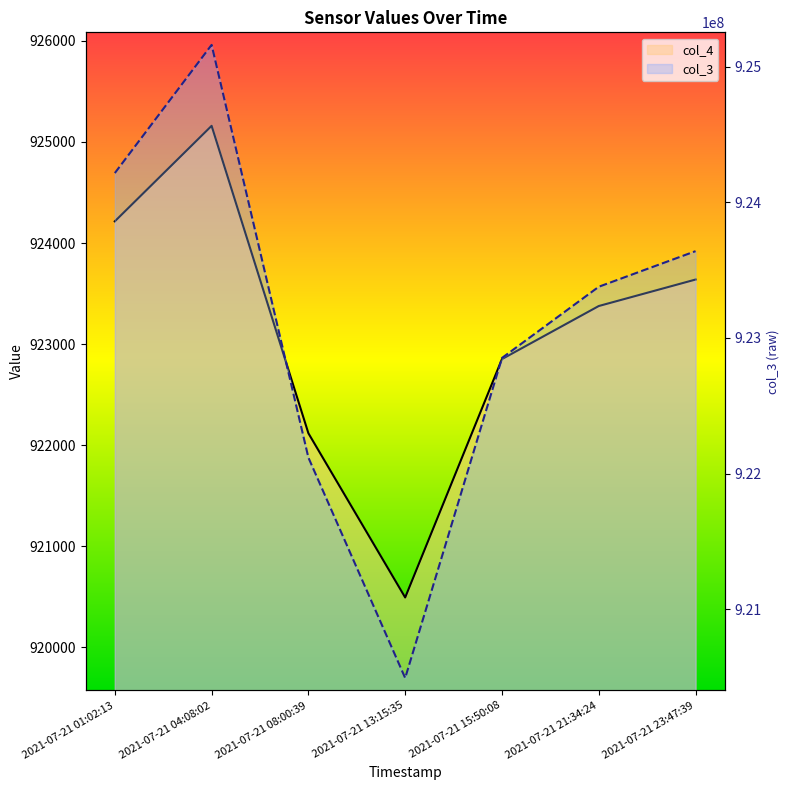

Rank the series by their average value, from highest to lowest.

col_3, col_4